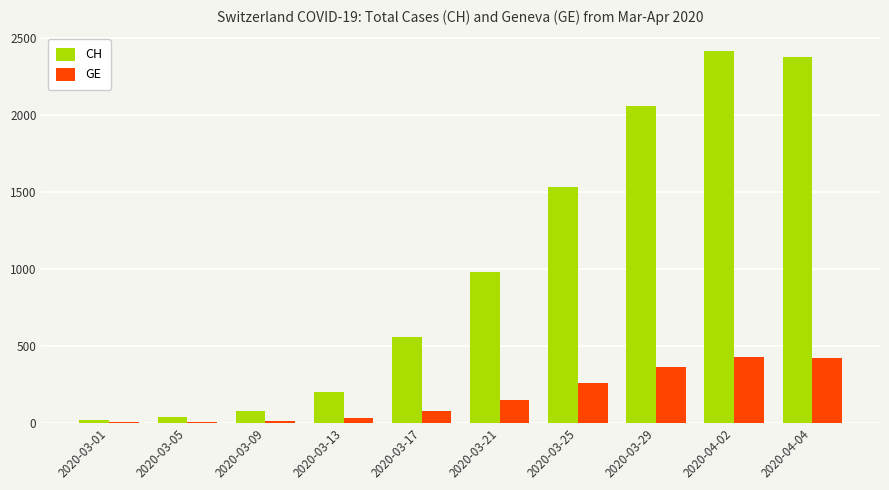

Which series changed the most between 2020-03-01 and 2020-03-17?

CH